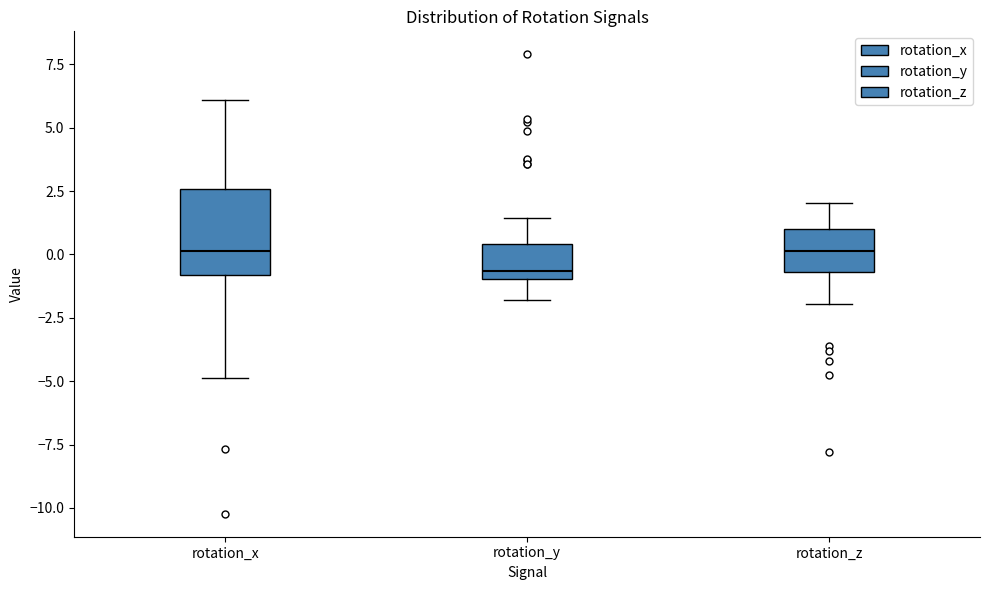

Where is the lower edge of the box for rotation_x on the y-axis? The values are not printed on the chart, so give them approximately, as read against the axis.

-1.0